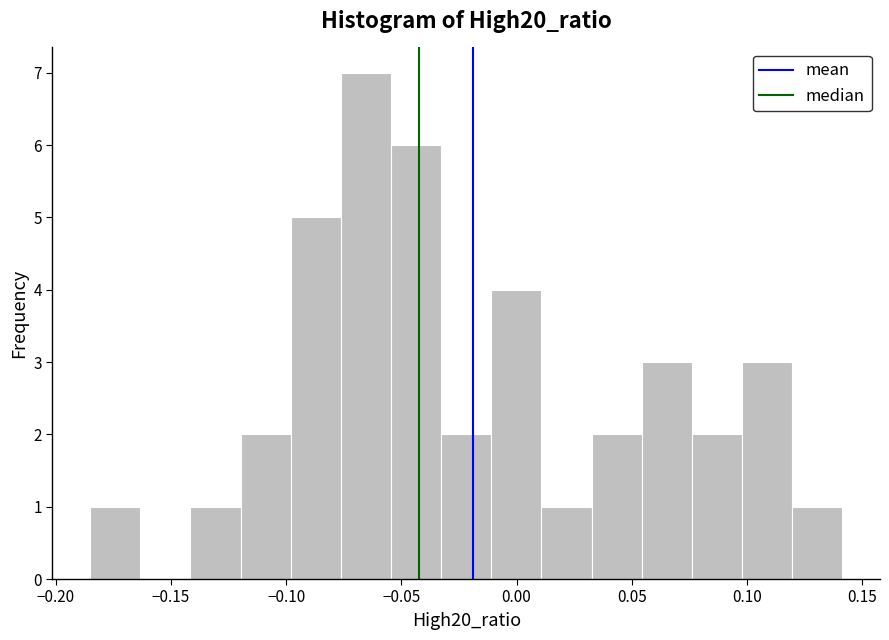

Over which range of the x-axis is the bar tallest?

-0.075 to -0.055